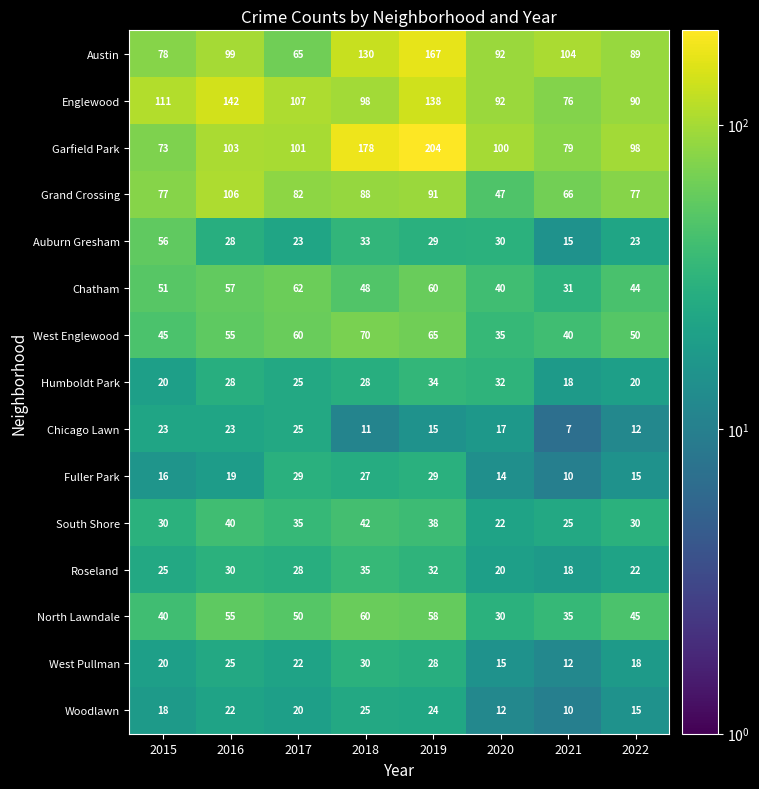

The value of Chicago Lawn at 2020 is 11. True or false?

False